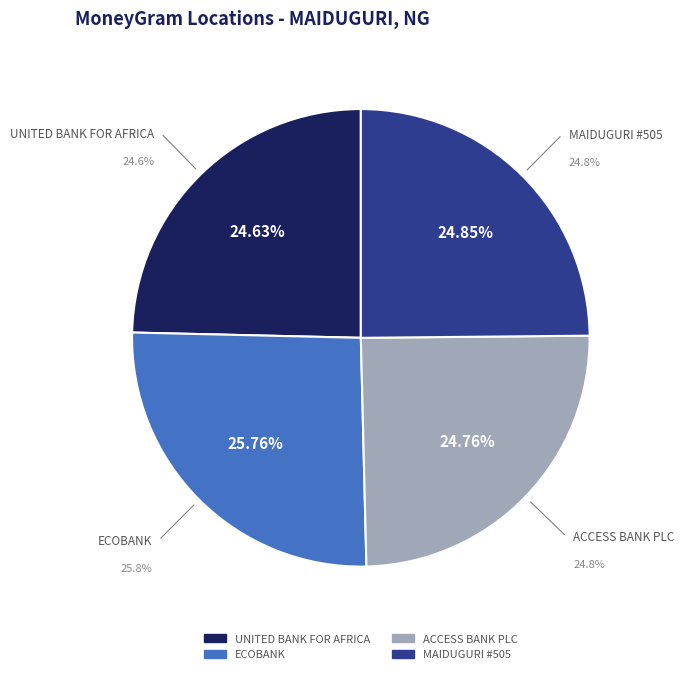

To the nearest percent, what is the combined percentage of MAIDUGURI - #505 - MAIDUGURI - MAIDUGURI and ACCESS BANK PLC - MAIDUGURI - MAIDUGURI?

50%